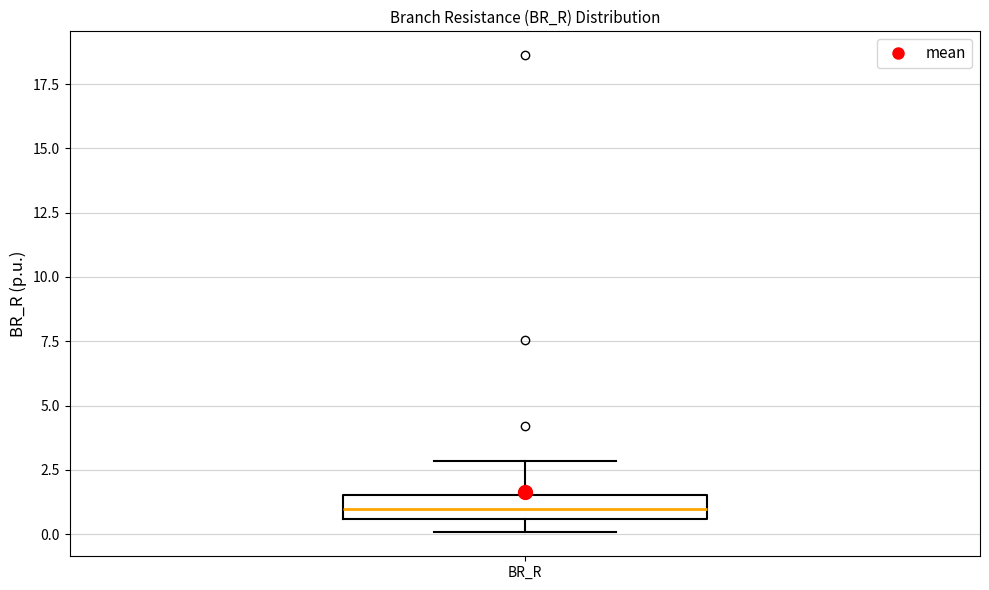

Transcribe this box plot: give where the median line is, the range the box spans, and where the two whiskers end, as read against the y-axis. The values are not printed on the chart, so give them approximately, as read against the axis.

median 1.0, box 0.5 to 1.5, whiskers 0.0 to 3.0